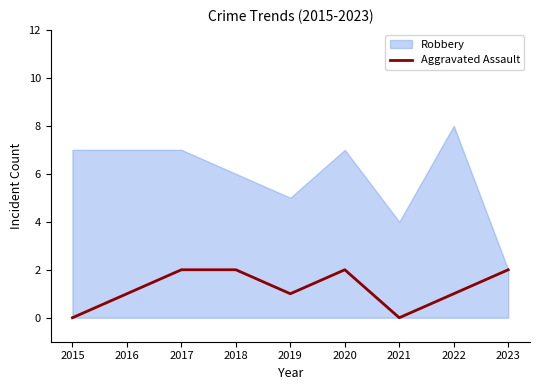

The Aggravated Assault series shows -1 at 2021. True or false?

False